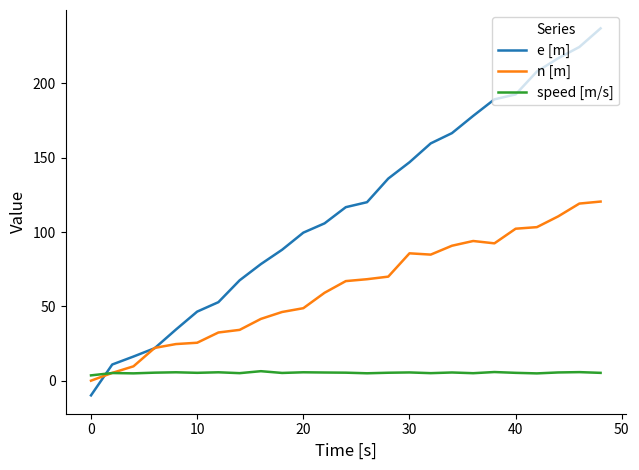

How many negative values does the e [m] series have?

1